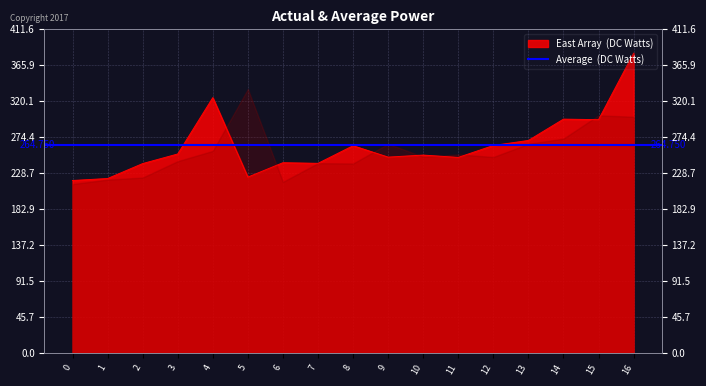

Does the chart display data point markers on the line(s)?

No